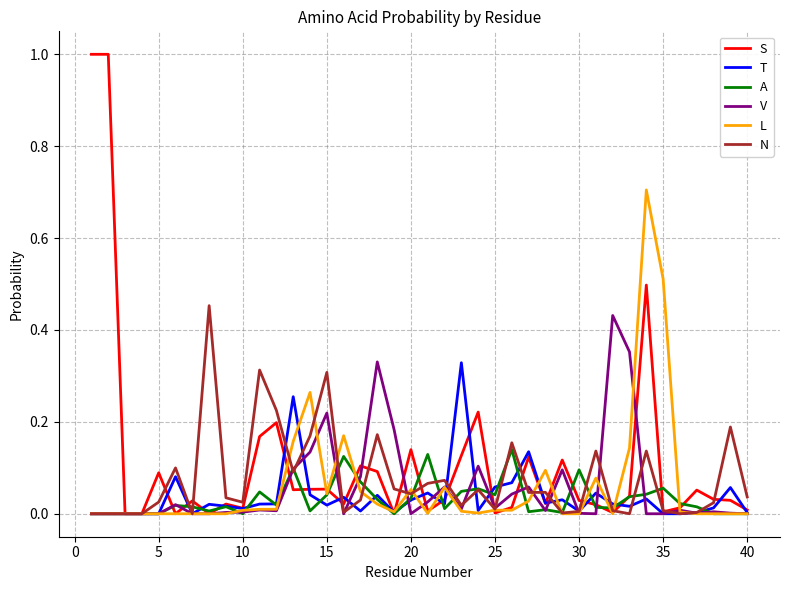

What is the maximum value shown in the chart?

1.0